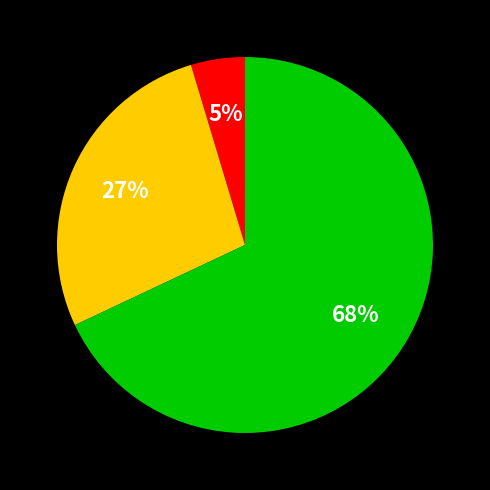

Is there a majority slice in this chart?

Yes